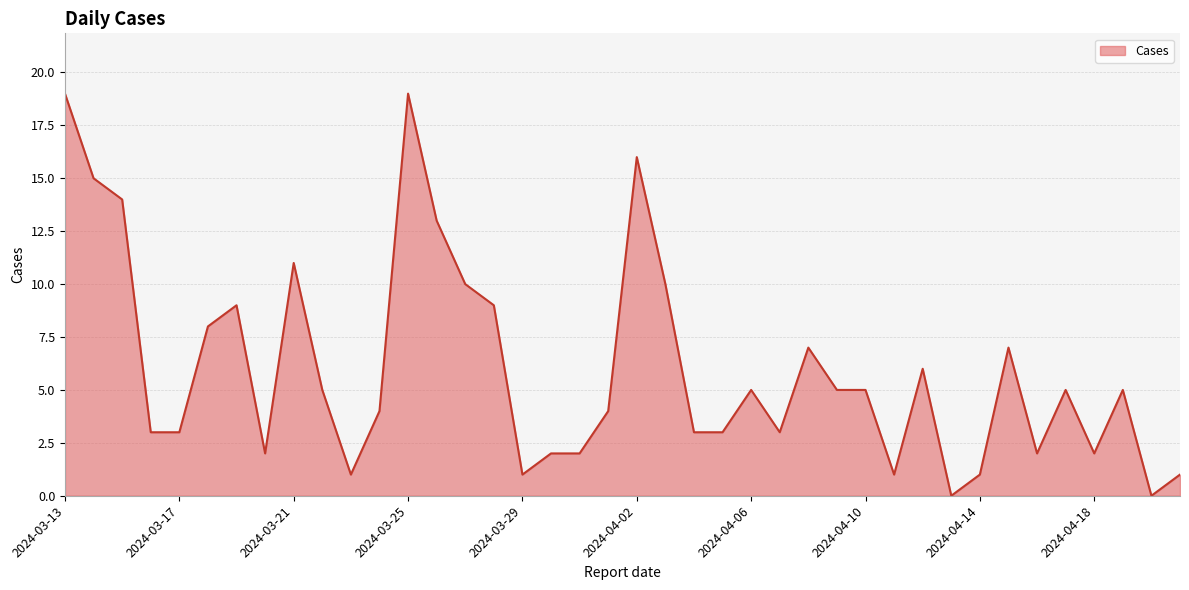

What is the maximum value shown in the chart?

19